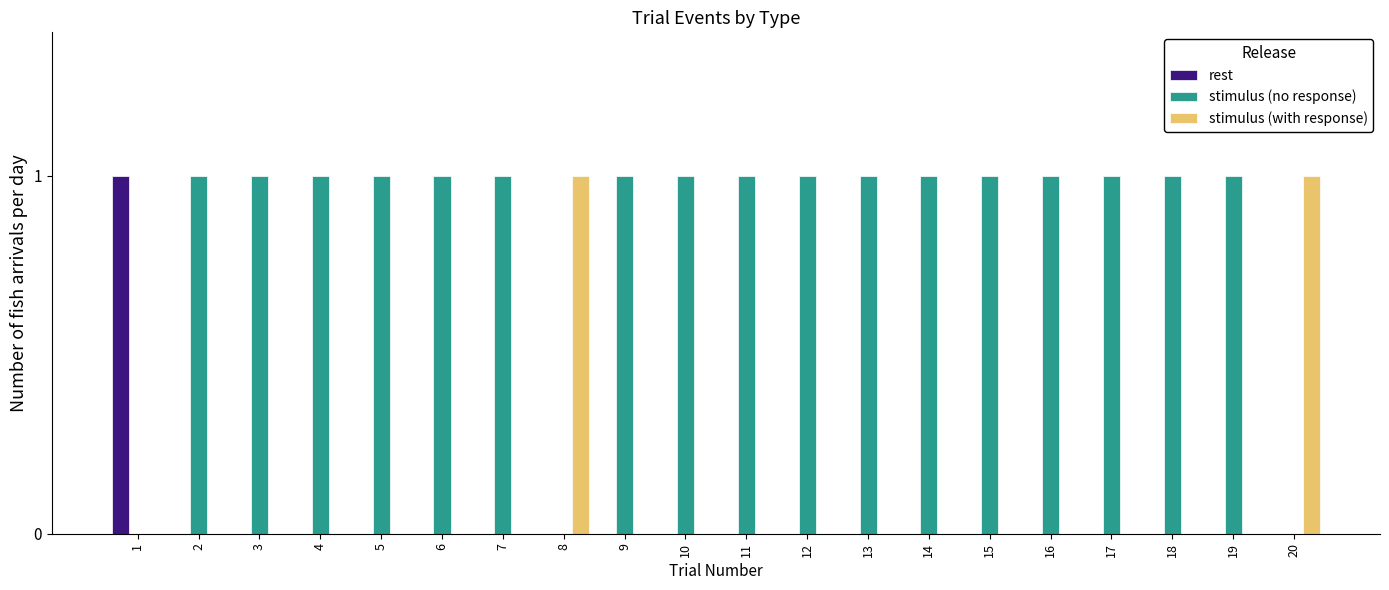

Which series has the largest total across all categories?

stimulus (no response)